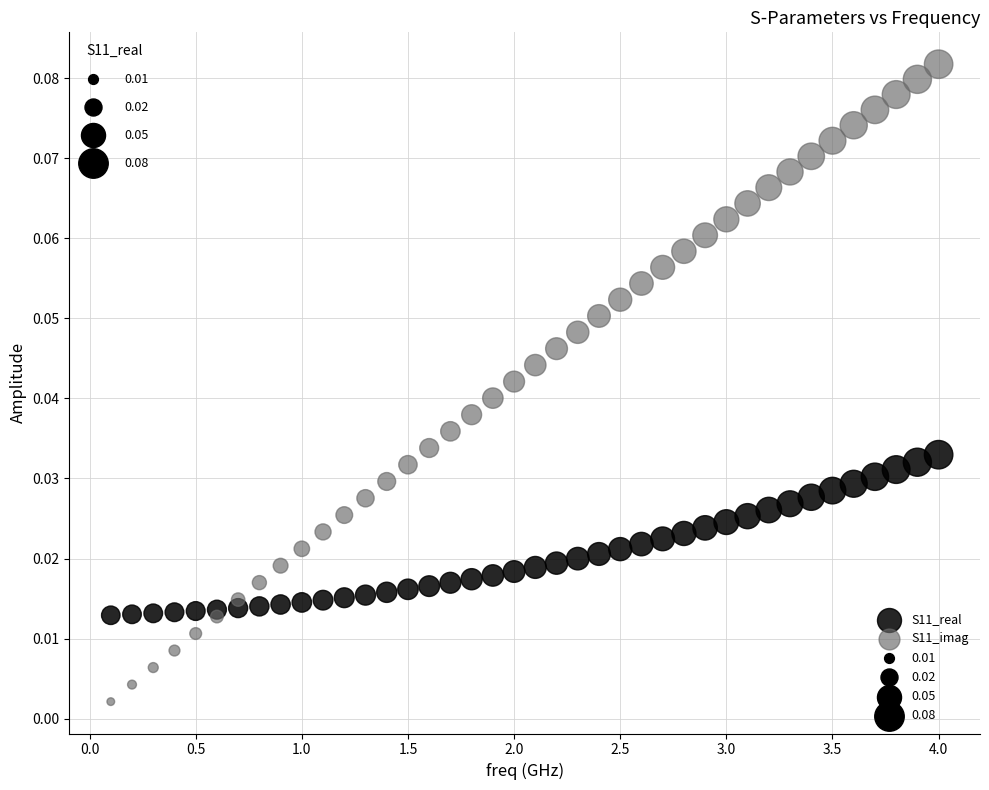

Which series has the largest Y range (max minus min)?

S11_imag